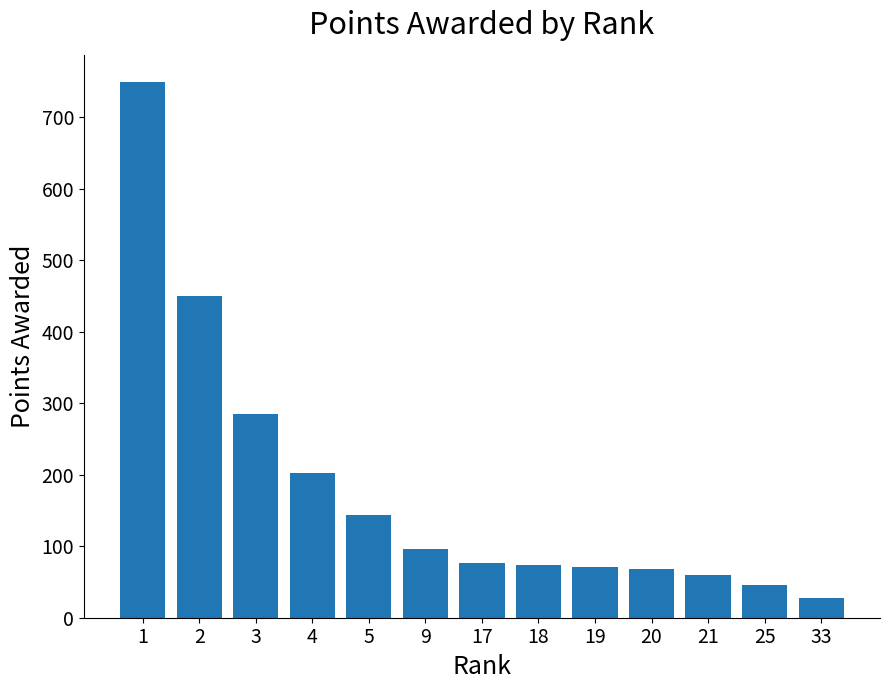

What is the ratio of the value at 19 to the value at 9?

0.7